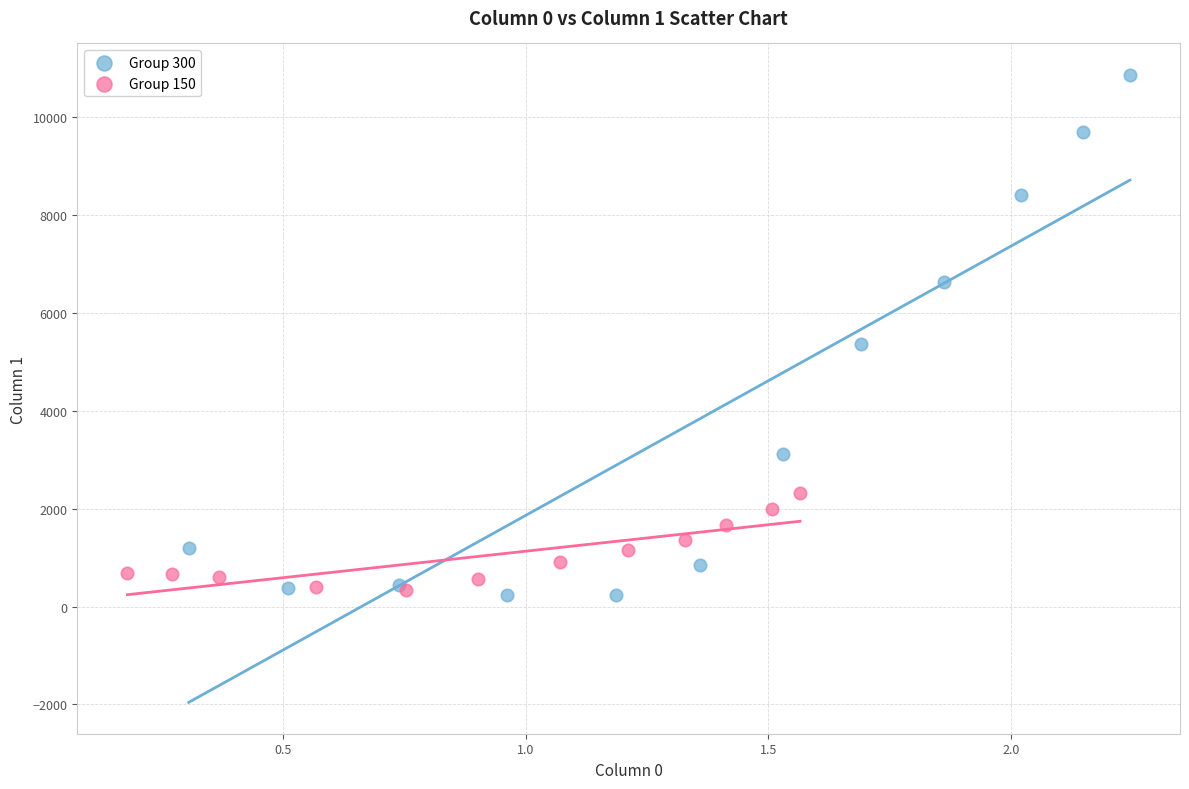

What are all the series names shown in the legend?

Group 300, Group 150